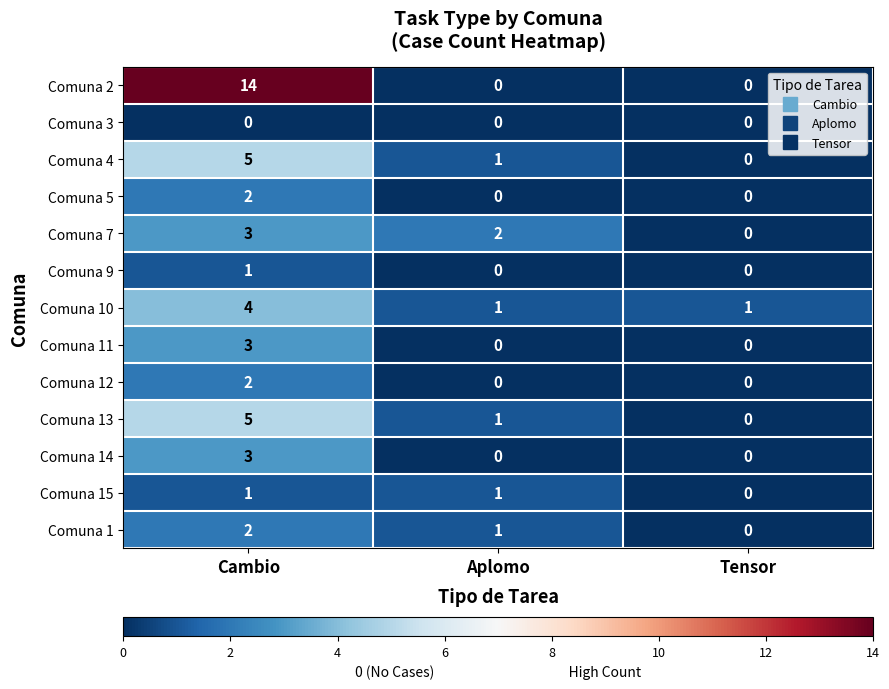

Which series changed the most between Cambio and Aplomo?

Comuna 2